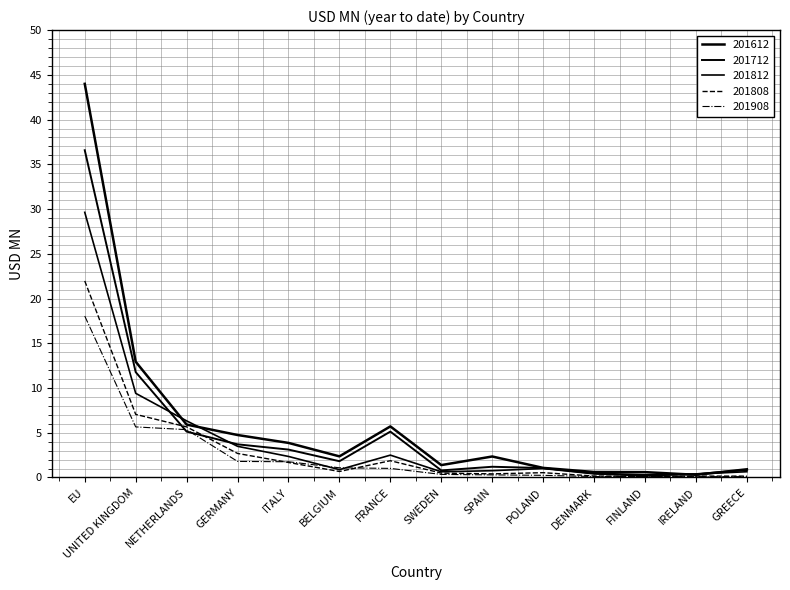

Between which two adjacent categories do 201612 and 201712 first intersect?

FINLAND and IRELAND